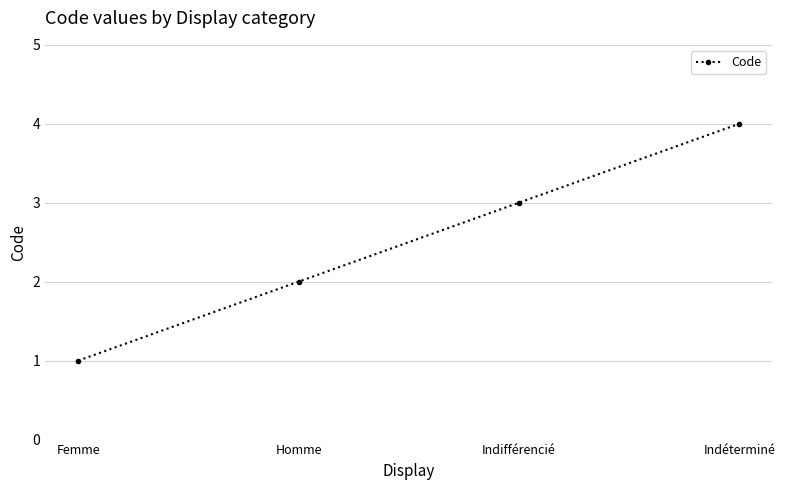

What is the greatest value displayed?

4